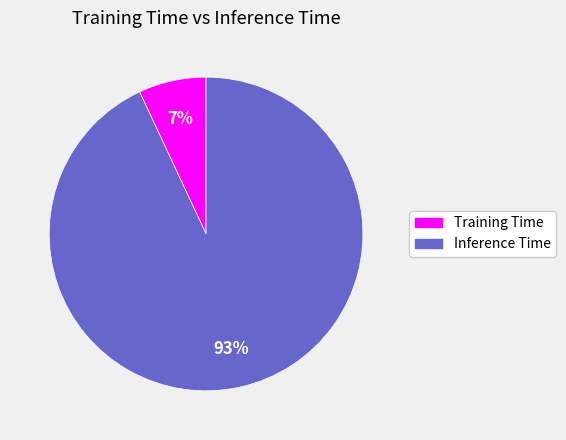

Do Training Time and Inference Time together represent more than half of the pie?

Yes